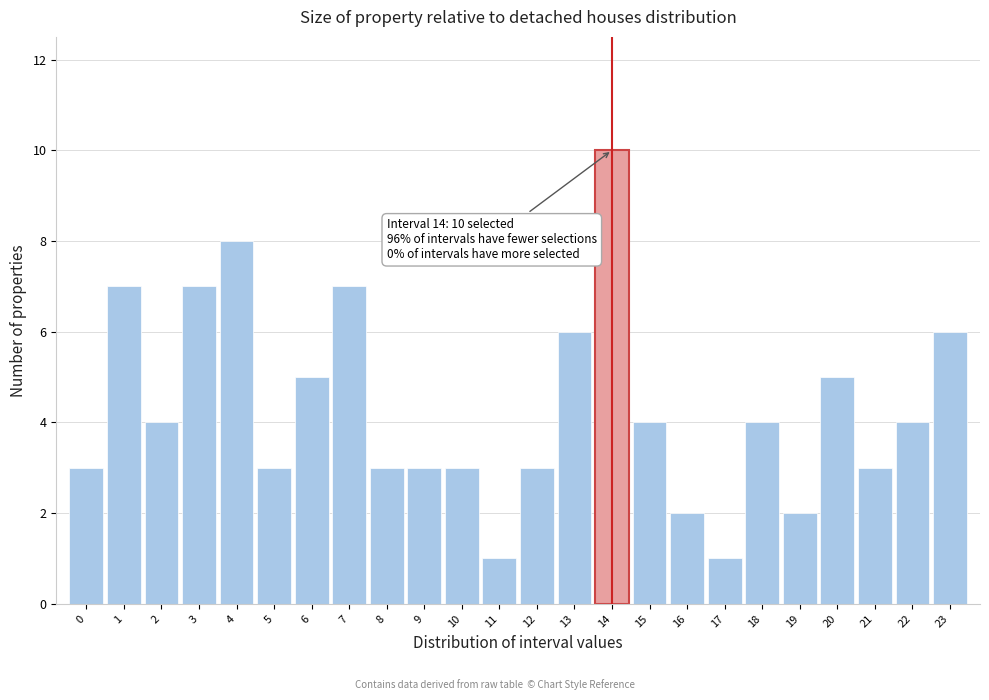

Reading left to right, what are all the values shown in this chart?

3	7	4	7	8	3	5	7	3	3	3	1	3	6	10	4	2	1	4	2	5	3	4	6